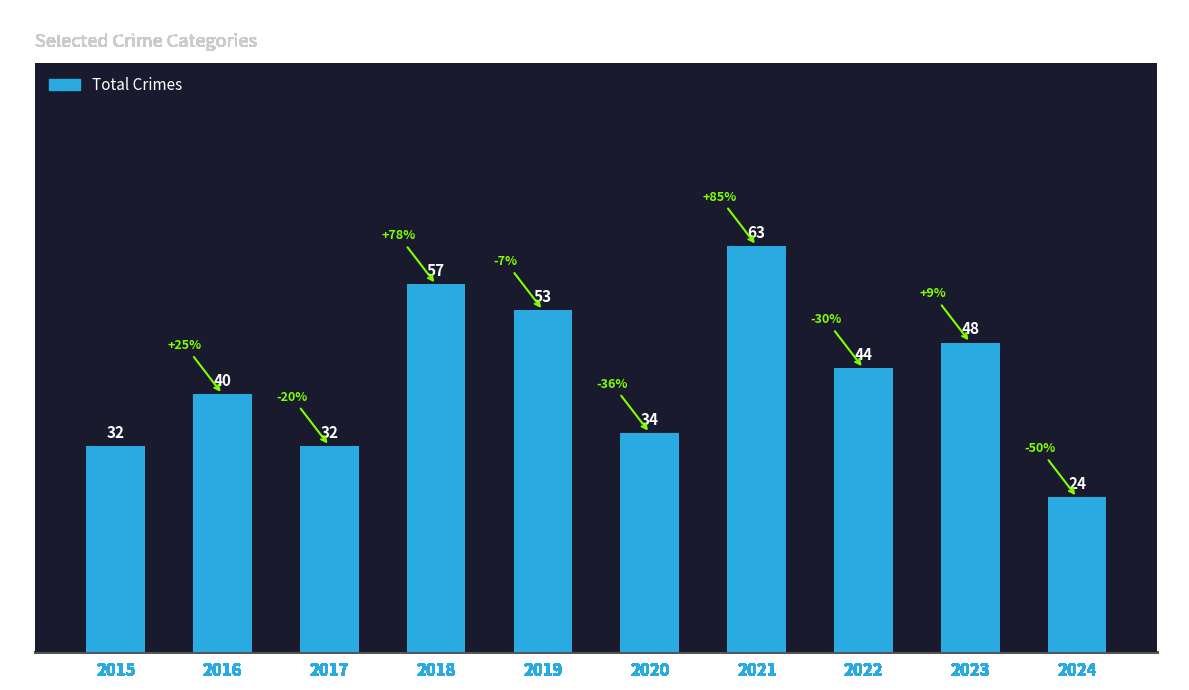

What is the value of the 4th bar from the left?

57